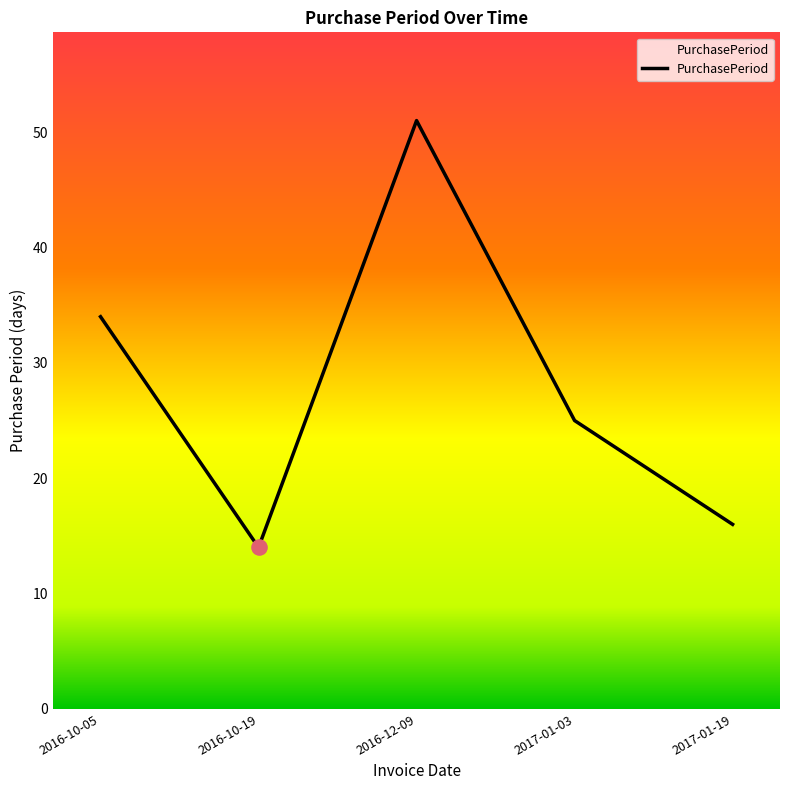

Which has a higher value, 2016-10-19 or 2016-12-09?

2016-12-09